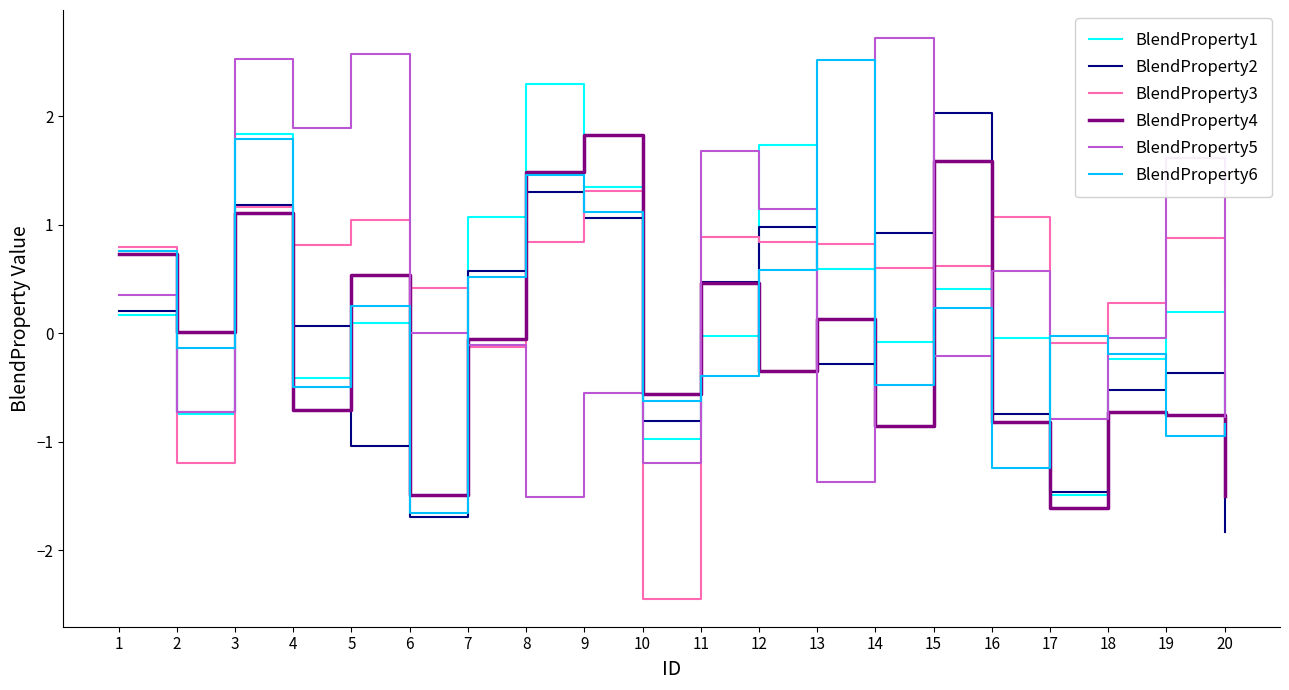

What is the maximum value shown in the chart?

2.7